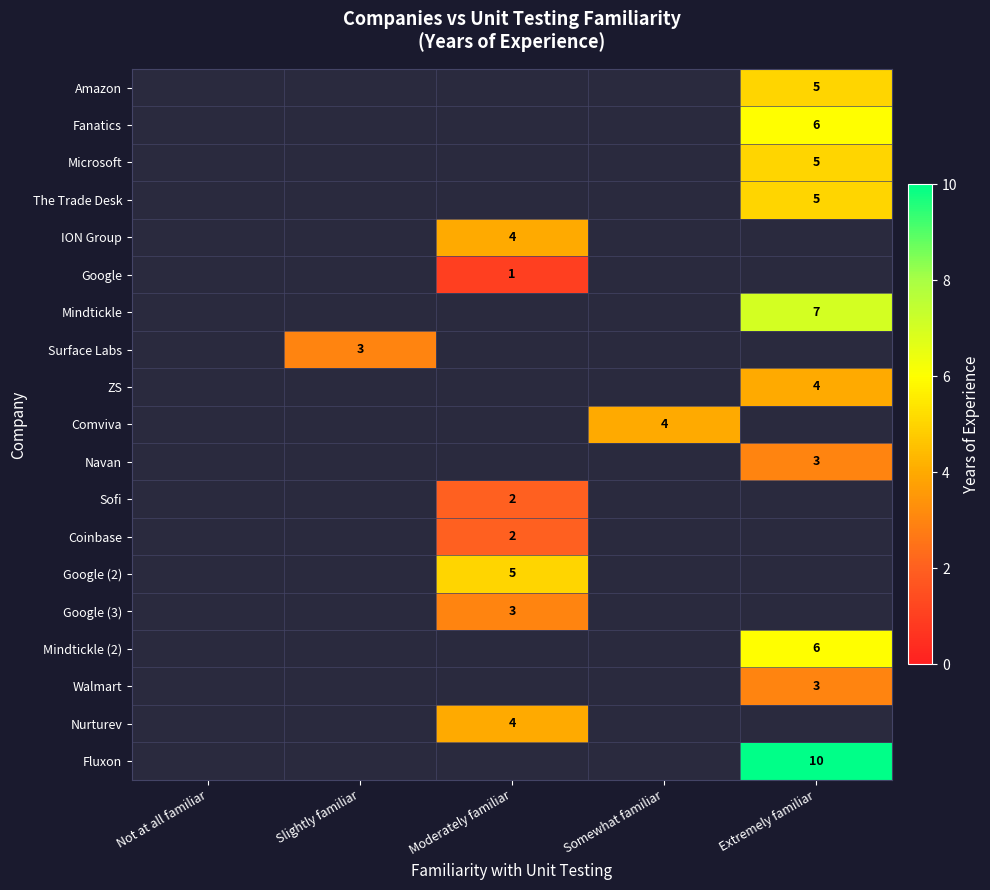

The Google series shows 1 at Moderately familiar. True or false?

True